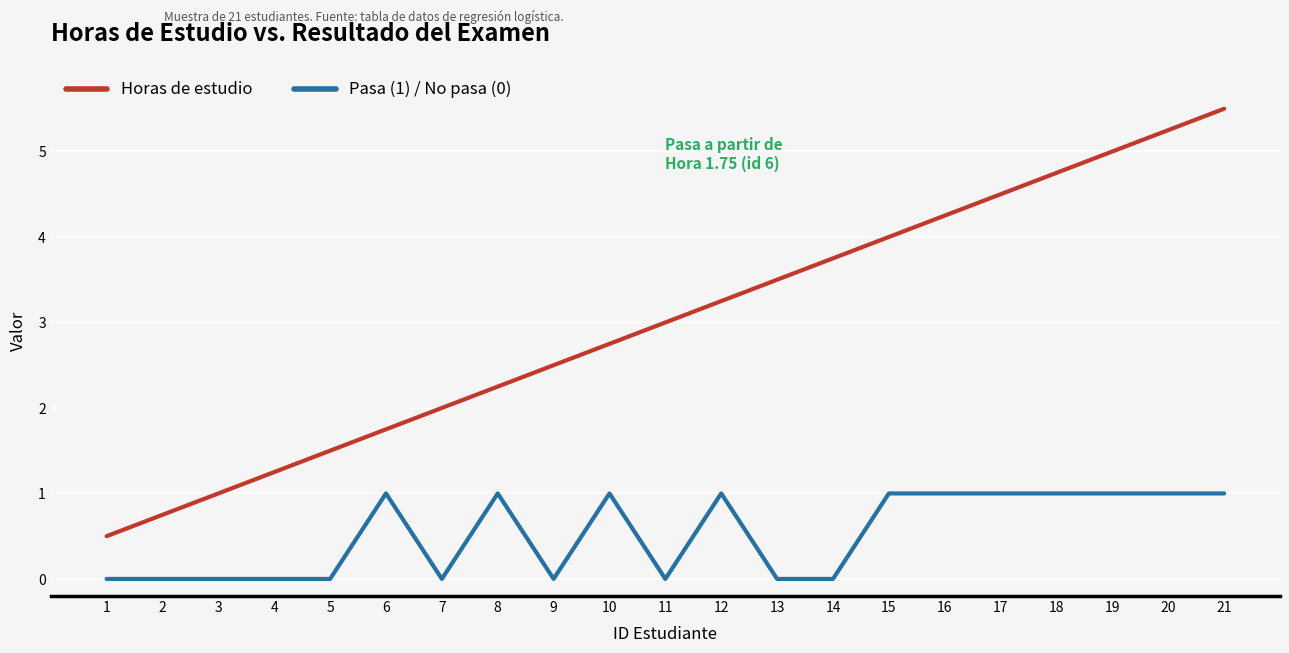

True or false: Horas de estudio and Pasa (1) / No pasa (0) cross at least once.

False